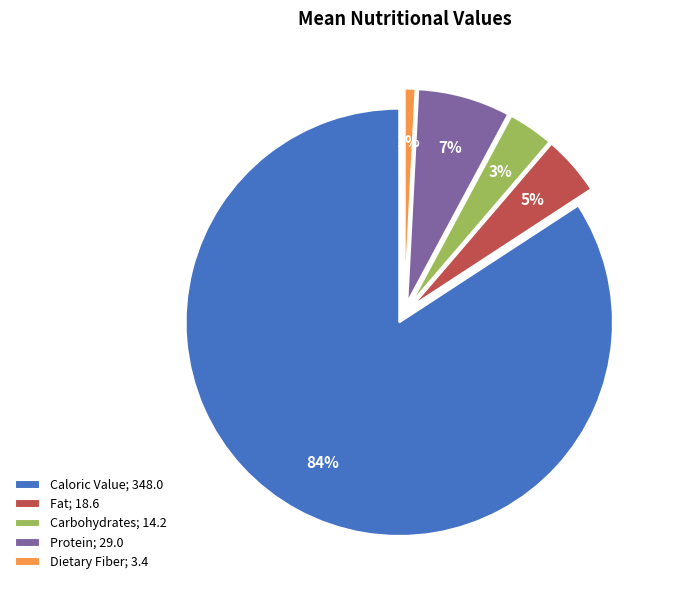

To the nearest percent, what is the difference between the largest and smallest slice percentages?

83%